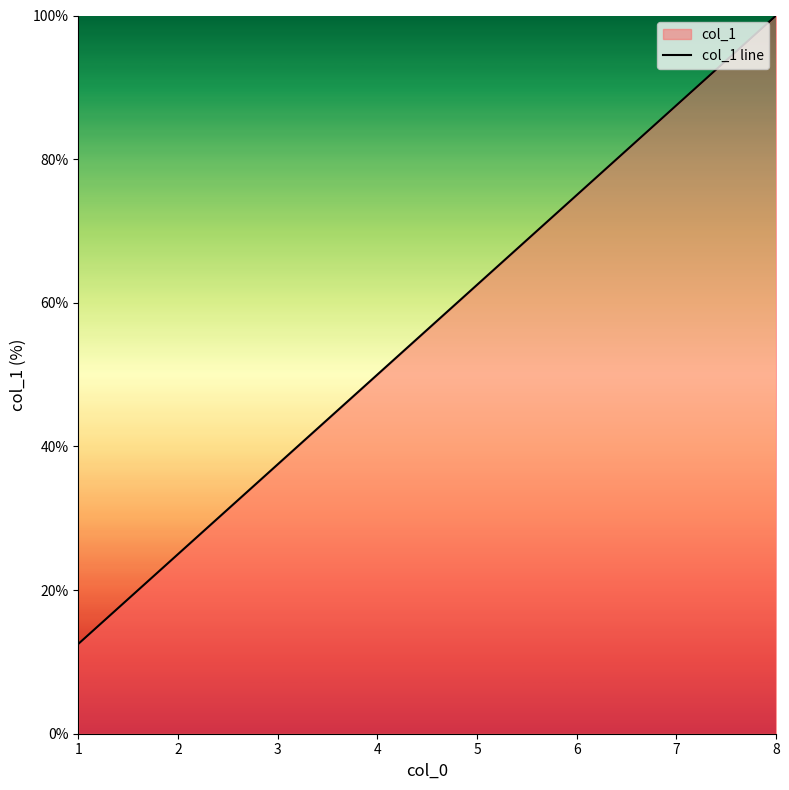

Does the chart have visible grid lines?

No